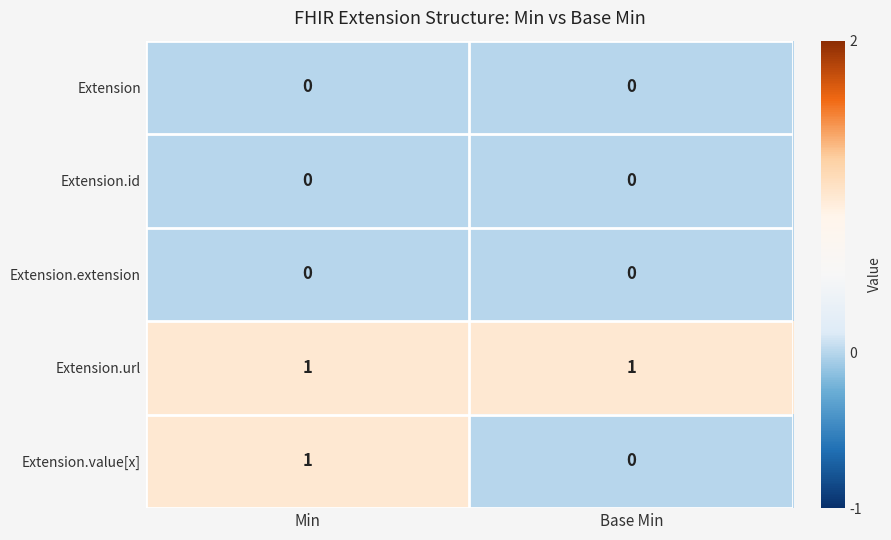

Which series has the largest range (max minus min)?

Extension.value[x]